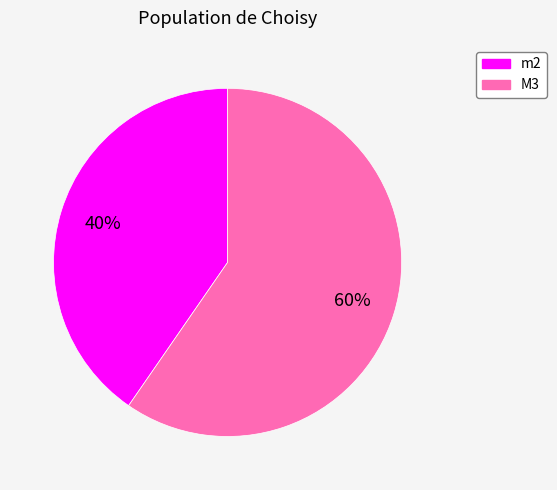

True or false: M3 accounts for 60% of the total.

True